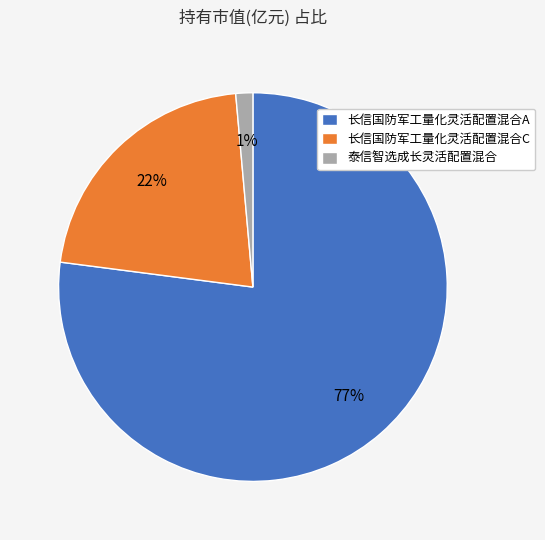

What is the majority slice?

长信国防军工量化灵活配置混合A